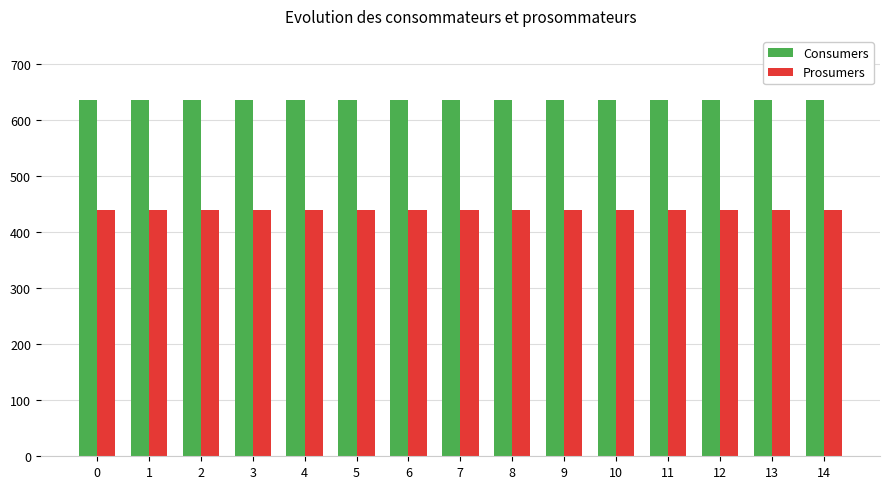

What are all the series names shown in the legend?

Consumers, Prosumers